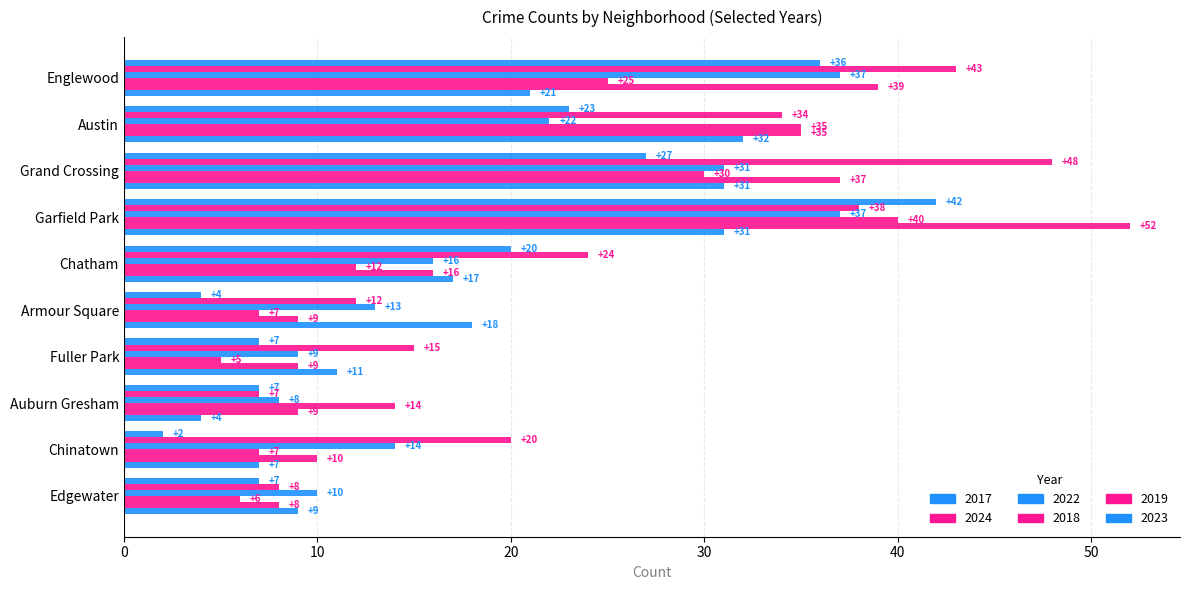

How many values in the 2023 series are below 18?

5